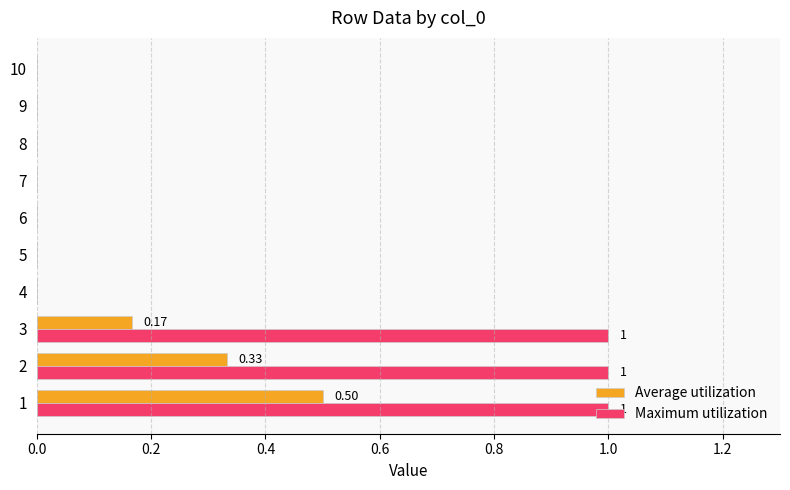

How many data points does each series have?

10